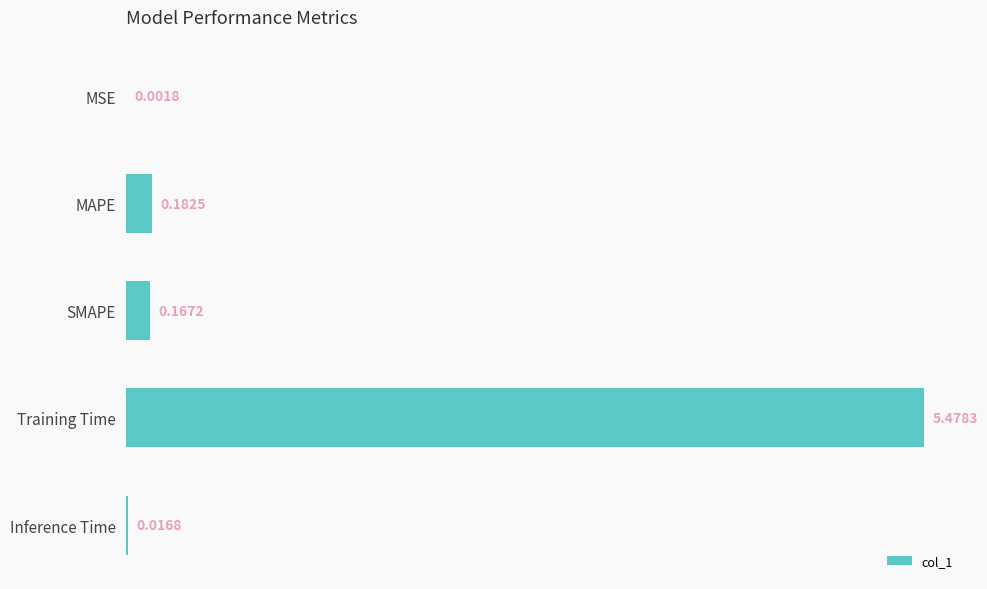

Where is the data nearest to the value 2?

MAPE